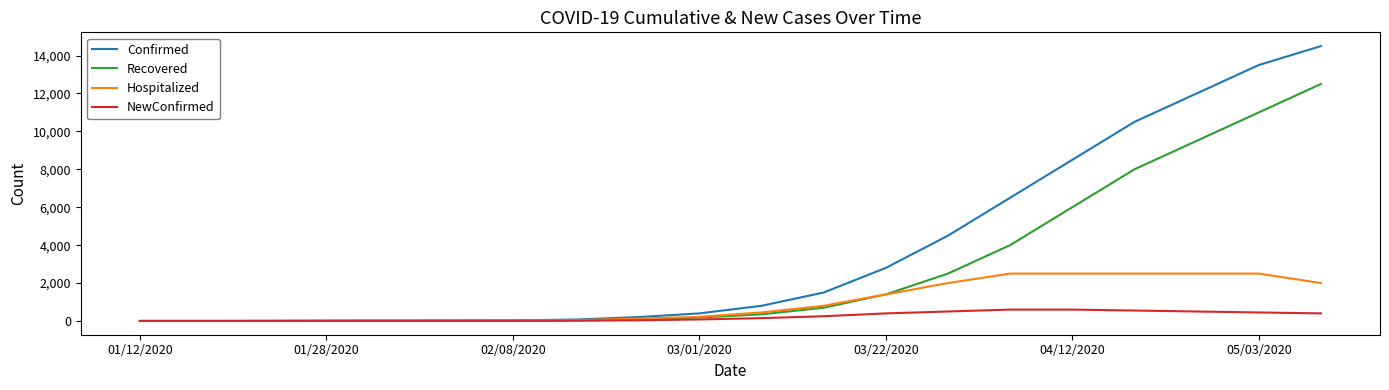

Which series has the largest range (max minus min)?

Confirmed